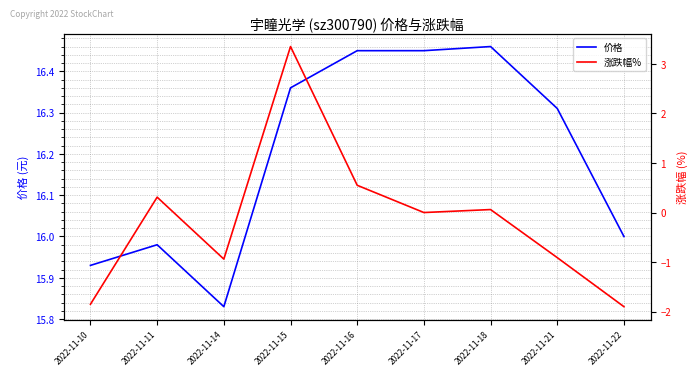

Which series changed the most between 2022-11-18 and 2022-11-22?

涨跌幅%